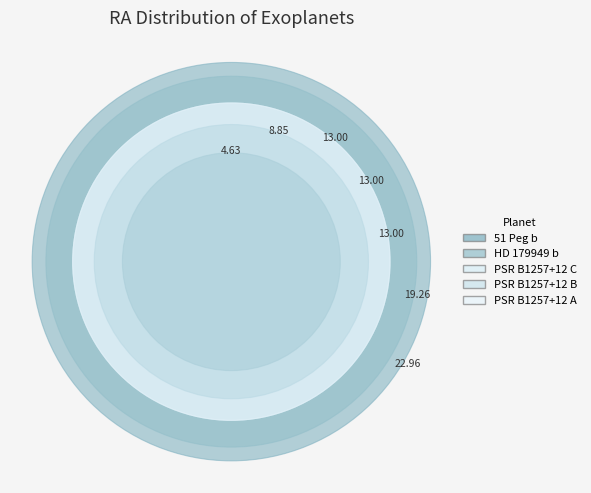

To the nearest percent, what is the difference between the 51 Peg b and PSR B1257+12 A slice percentages?

11%